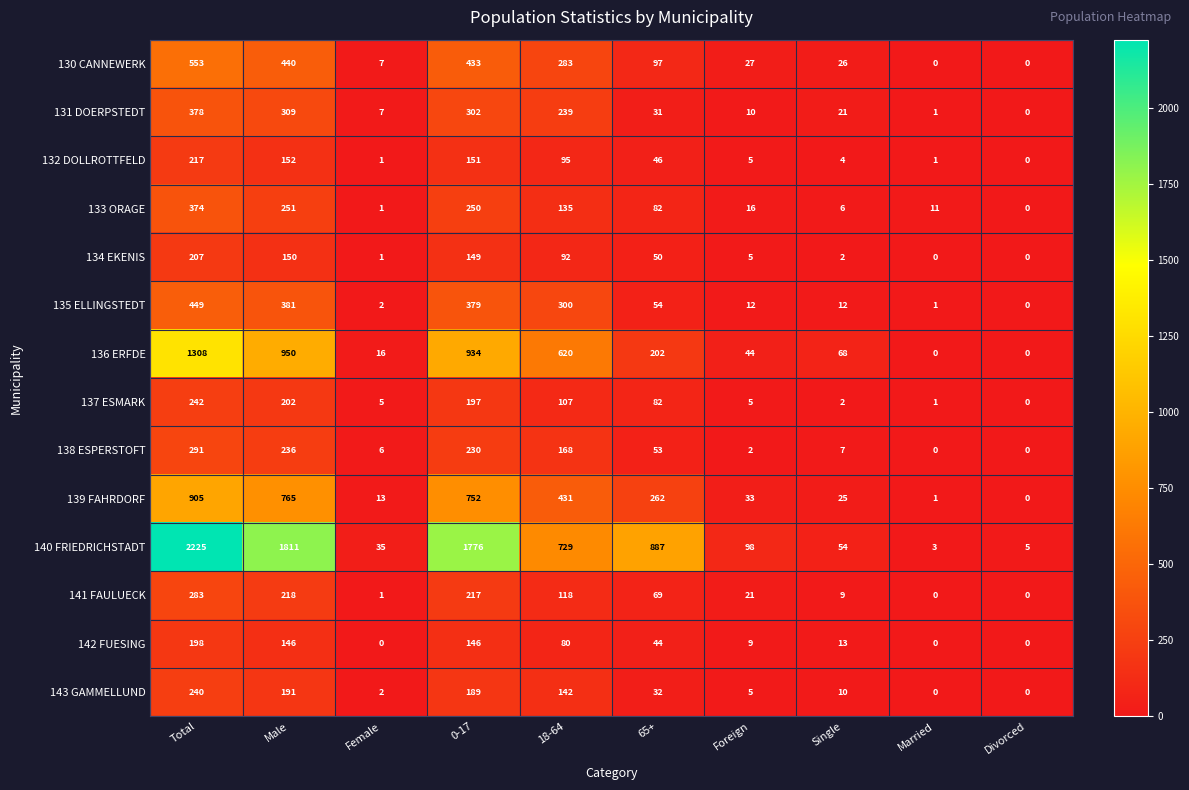

What is the average value of the 132 DOLLROTTFELD series?

67